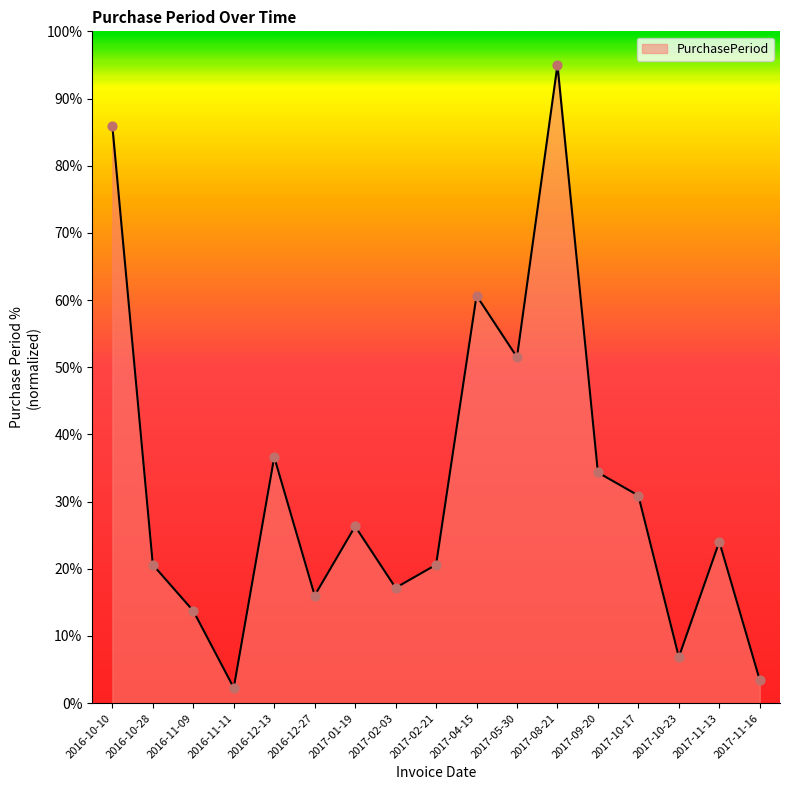

What is the ratio of the value at 2017-10-17 to the value at 2017-02-03?

1.8